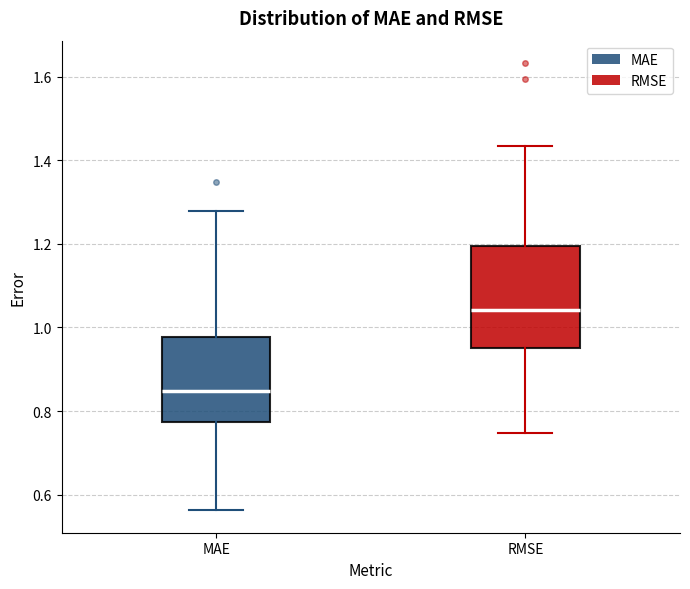

Reading left to right, transcribe this box plot: for each box, give where its median line is, the range the box spans, and where its two whiskers end, as read against the y-axis. The values are not printed on the chart, so give them approximately, as read against the axis.

MAE: median 0.84, box 0.78 to 0.98, whiskers 0.56 to 1.28
RMSE: median 1.04, box 0.96 to 1.20, whiskers 0.74 to 1.44